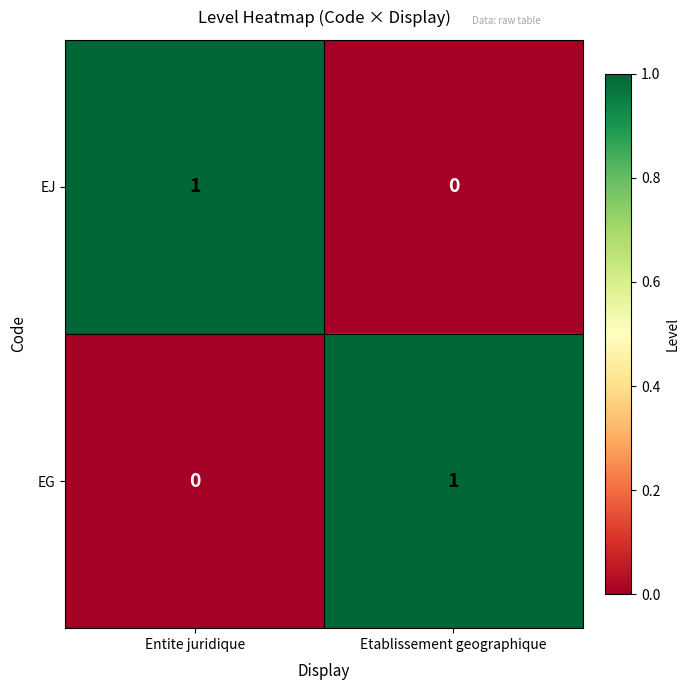

Where is EJ nearest to the value 0?

Etablissement geographique